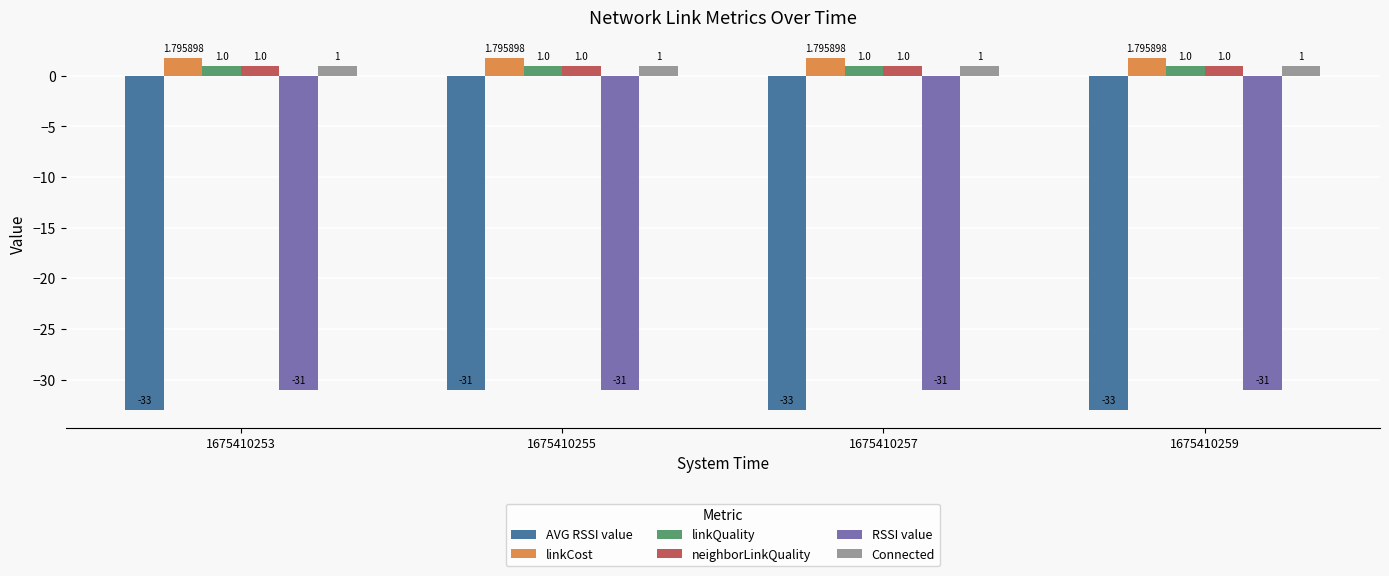

Where is AVG RSSI value nearest to the value -32?

1675410253